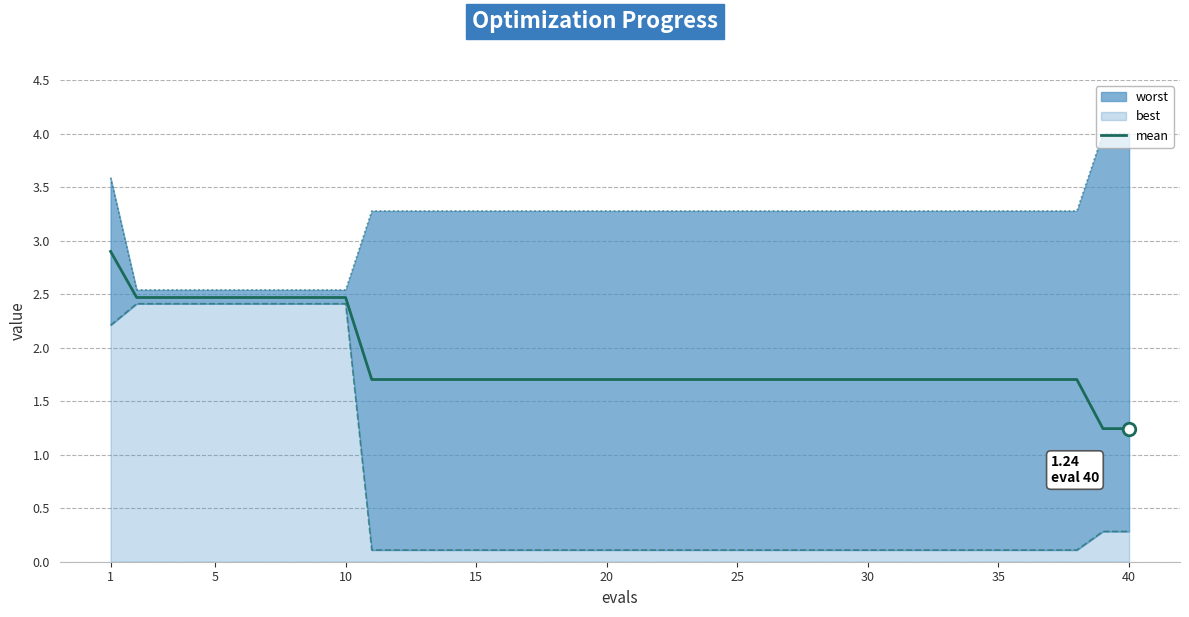

How many lines are shown in the chart?

1